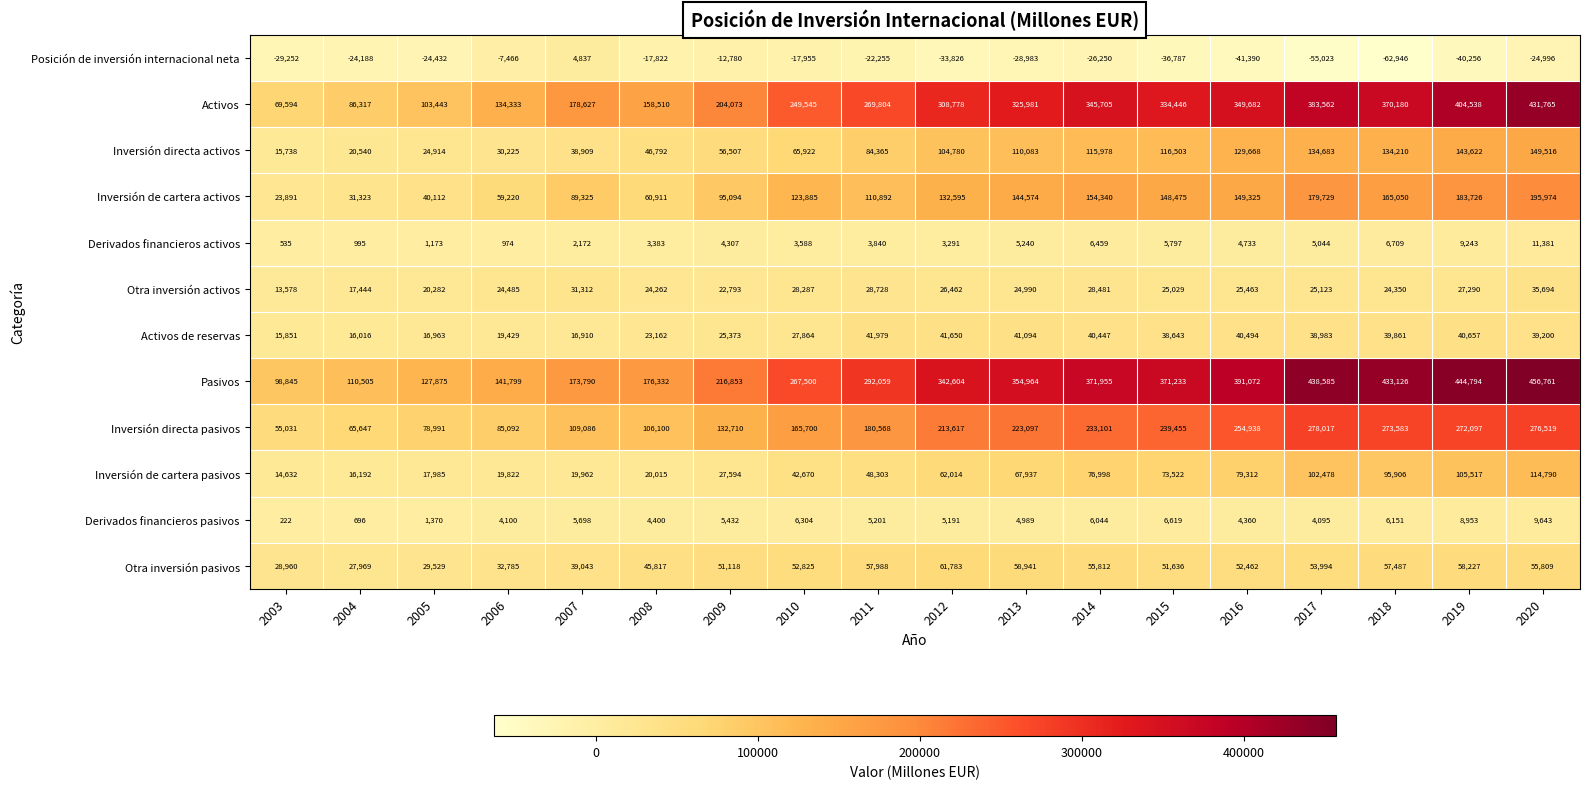

List the series in order of their peak value, lowest first.

Posición de inversión internacional neta, Derivados financieros pasivos, Derivados financieros activos, Otra inversión activos, Activos de reservas, Otra inversión pasivos, Inversión de cartera pasivos, Inversión directa activos, Inversión de cartera activos, Inversión directa pasivos, Activos, Pasivos